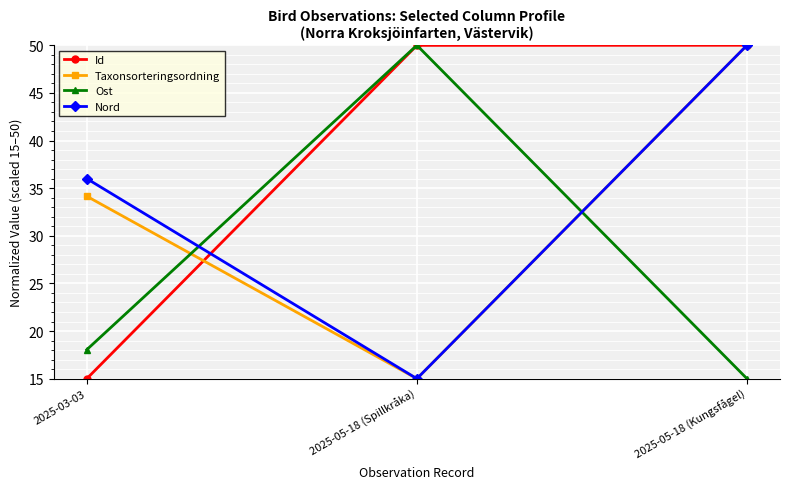

The Id series shows 6.9 at 2025-03-03. True or false?

False